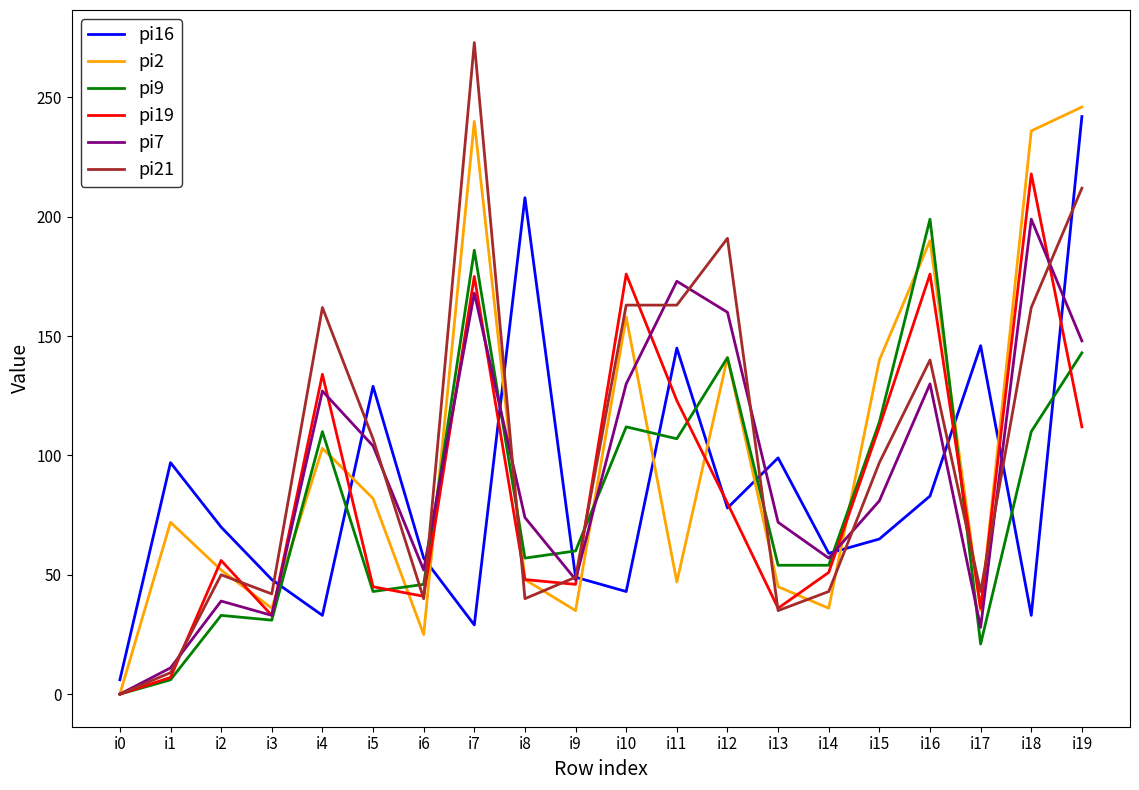

What is the sum of all pi7 values?

1834